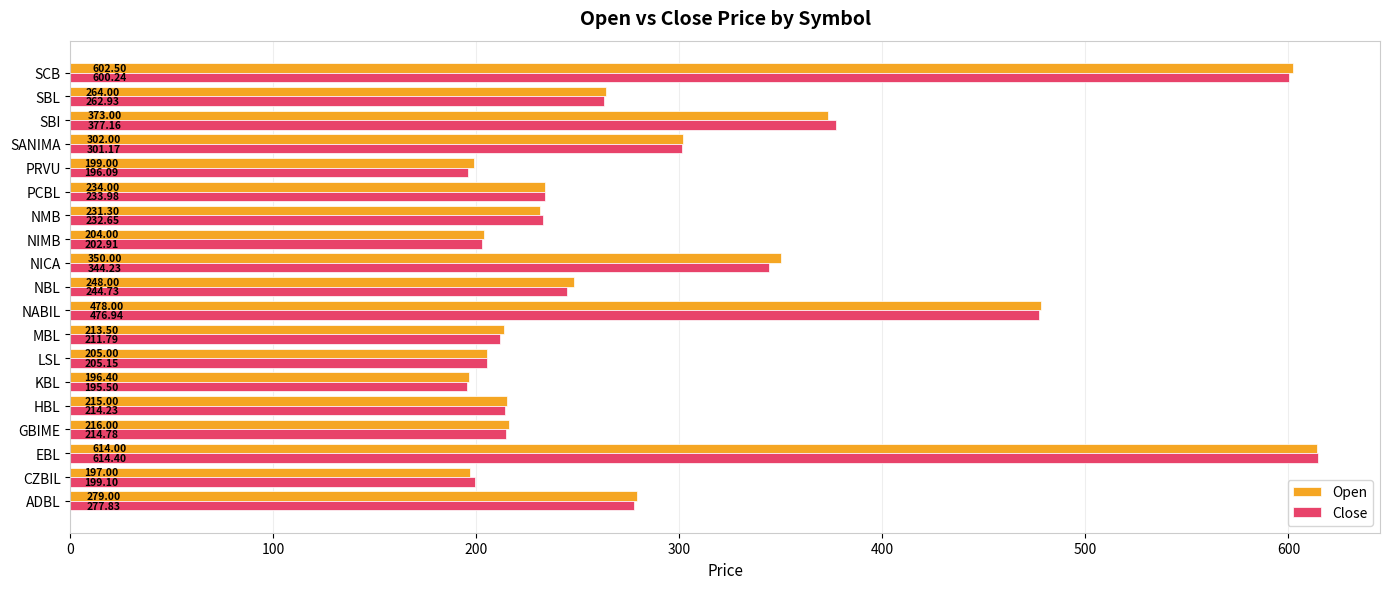

Rank the series at NIMB from highest to lowest value.

Open, Close